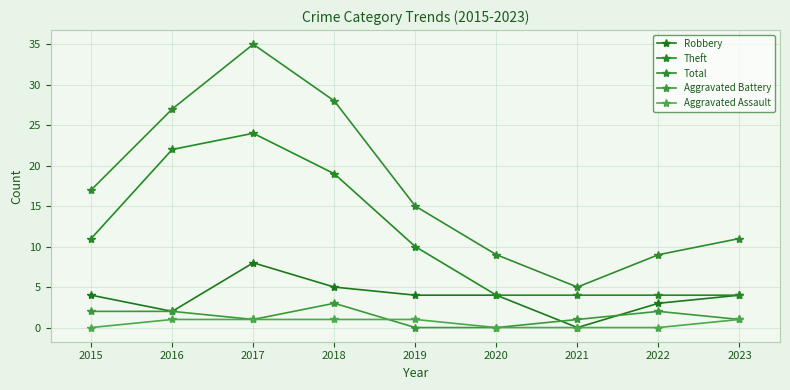

True or false: Total has a value of 9 at 2022.

True